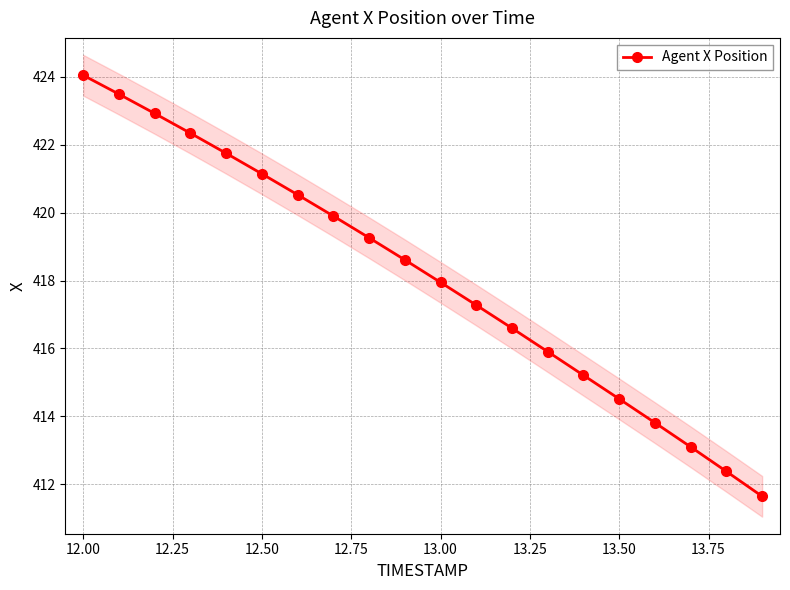

What is the sum of all values?

8362.3